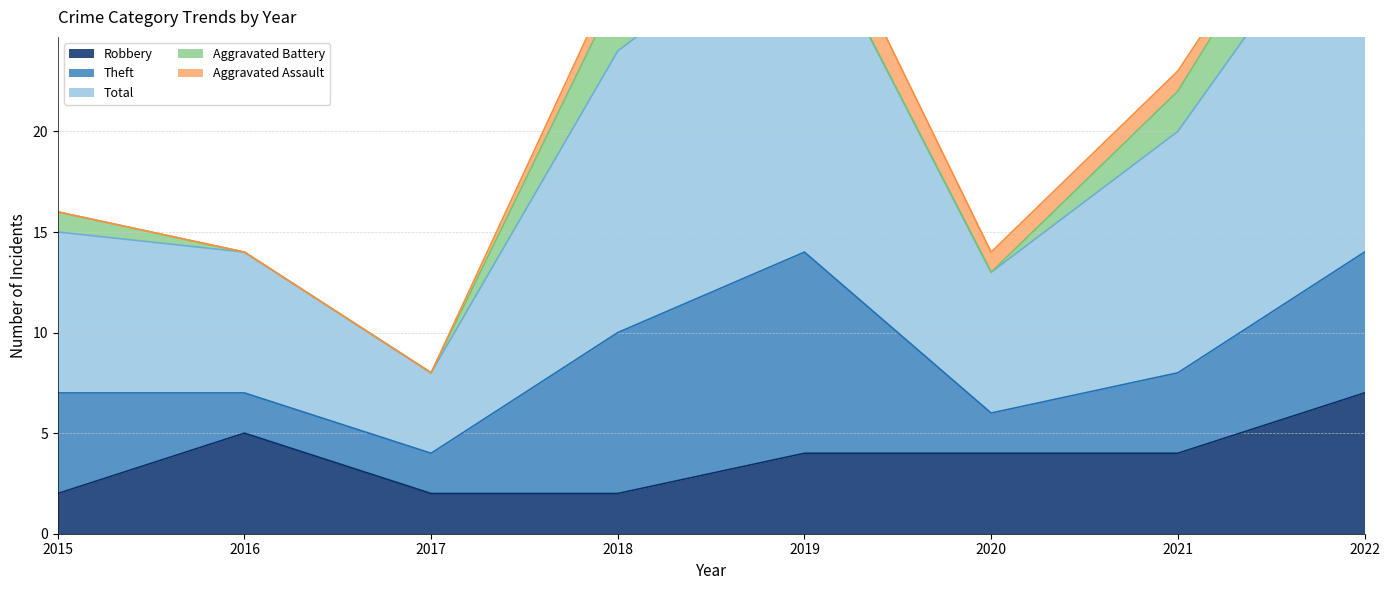

At which category is the sum across all series the highest?

2022